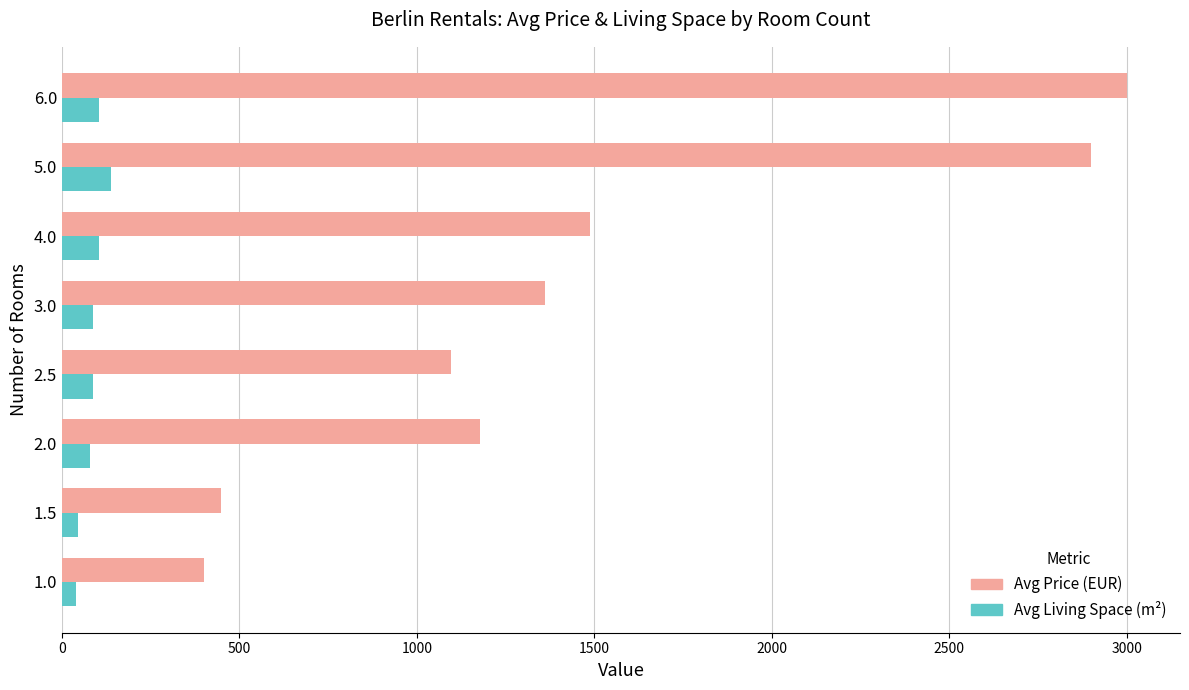

How many data points does each series have?

8